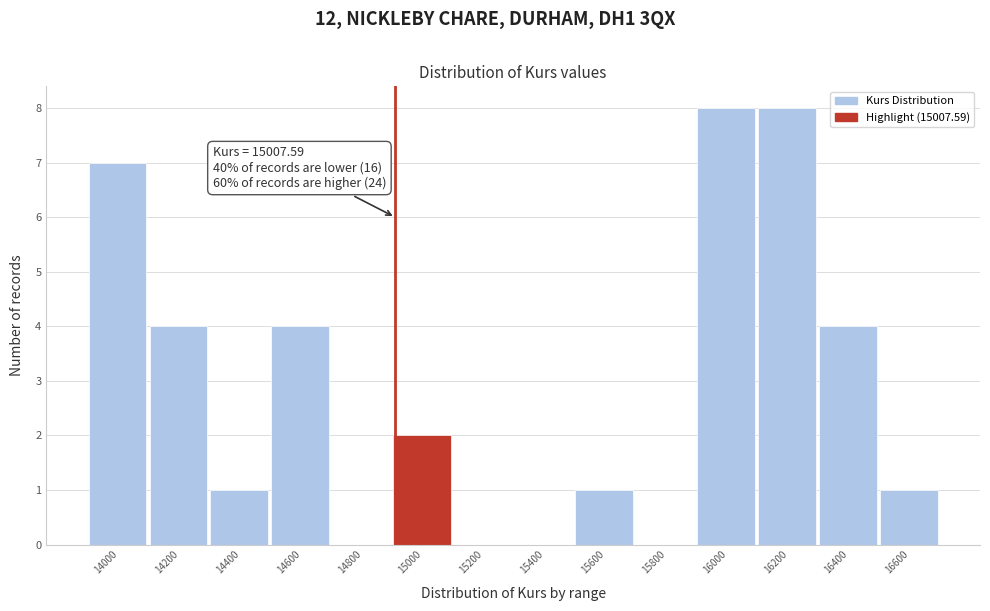

Reading left to right, transcribe all the data shown in this chart.

14000=7	14200=4	14400=1	14600=4	14800=0	15000=2	15200=0	15400=0	15600=1	15800=0	16000=8	16200=8	16400=4	16600=1